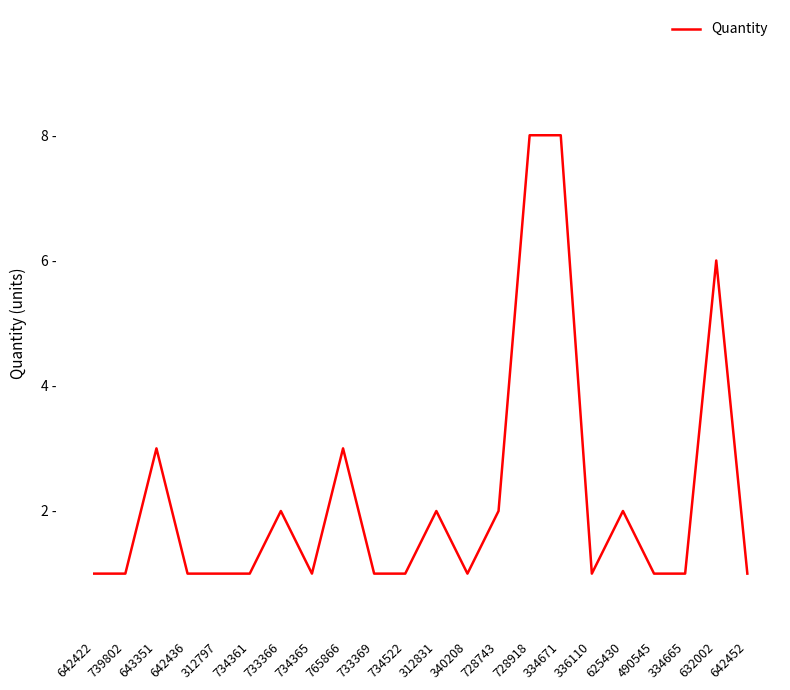

Rank the categories by value from highest to lowest.

728918, 334671, 632002, 643351, 765866, 733366, 312831, 728743, 625430, 642422, 739802, 642436, 312797, 734361, 734365, 733369, 734522, 340208, 336110, 490545, 334665, 642452